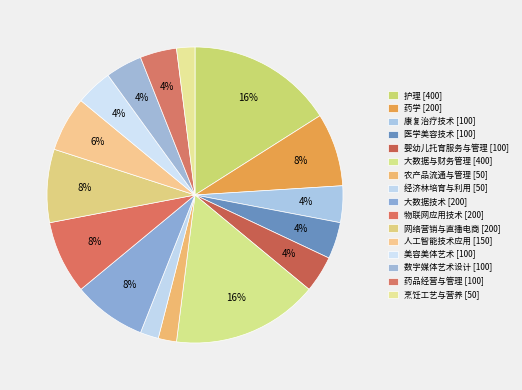

True or false: 物联网应用技术 accounts for 1% of the total.

False